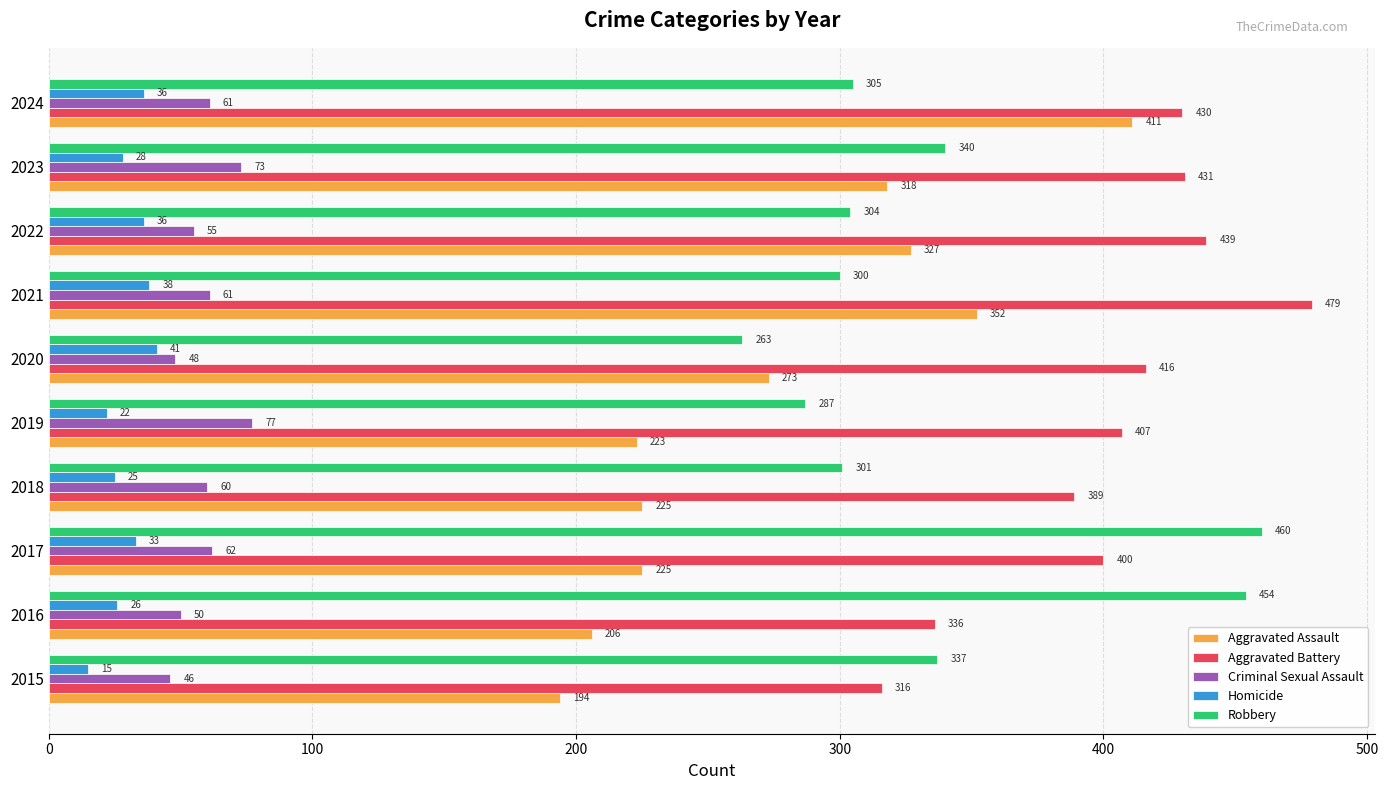

What is the sum of all Aggravated Battery values?

4043